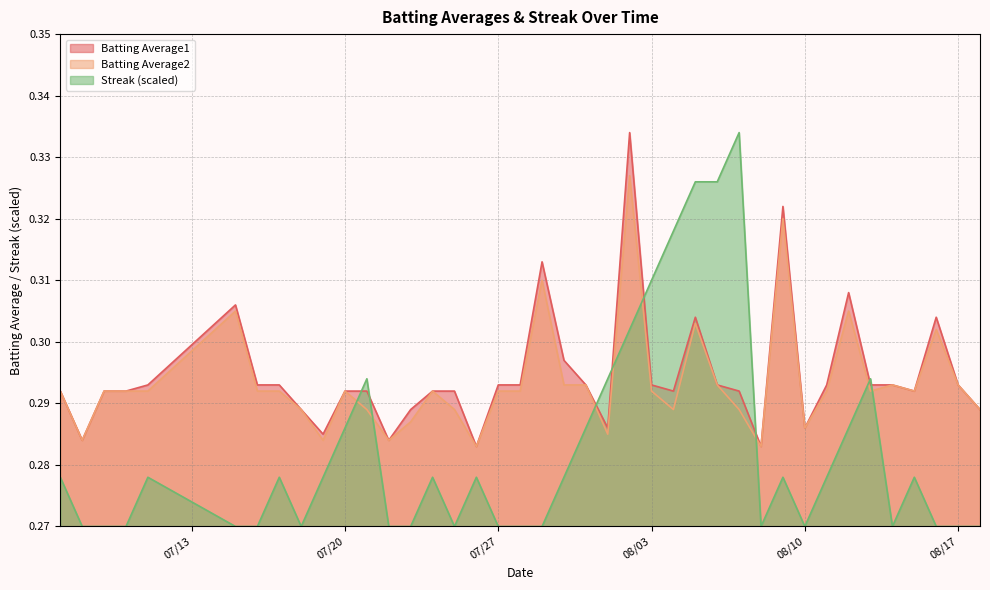

What position from the right is 2010-08-07?

12